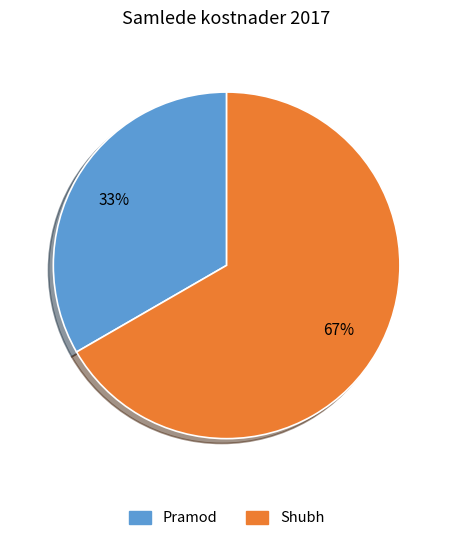

Which category has the biggest portion of the pie?

Shubh